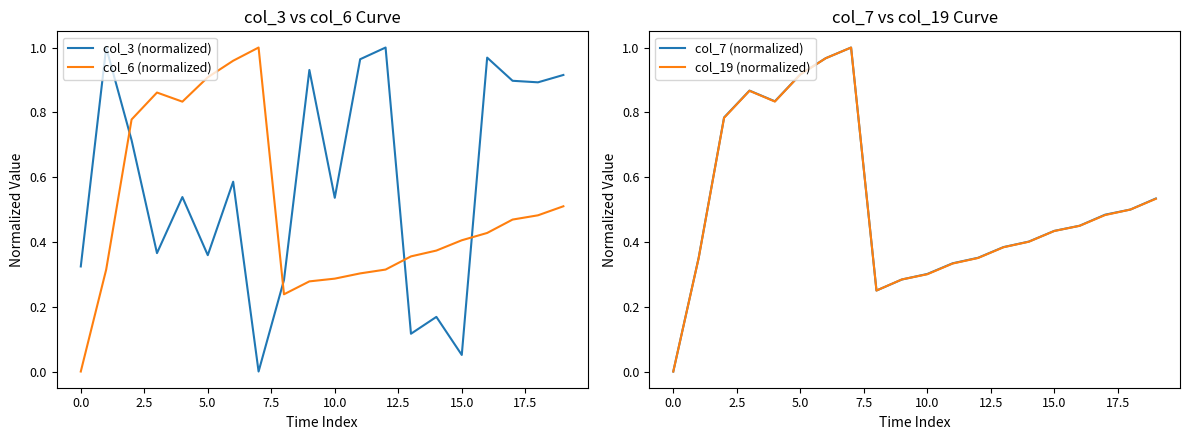

What is the sum of all col_7 (normalized) values?

10.4